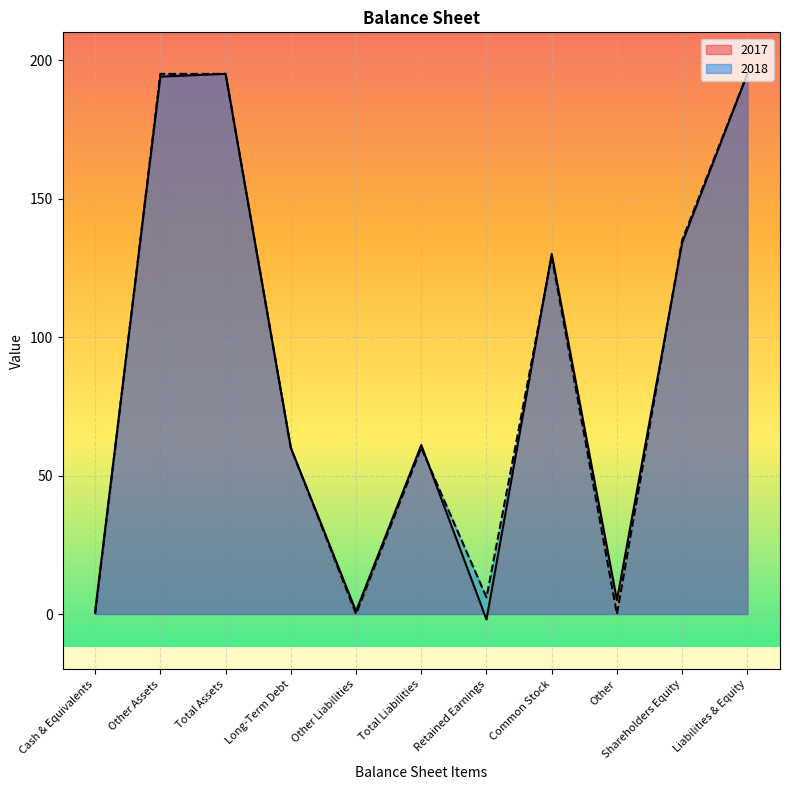

Which category has the highest value across all series?

Total Assets